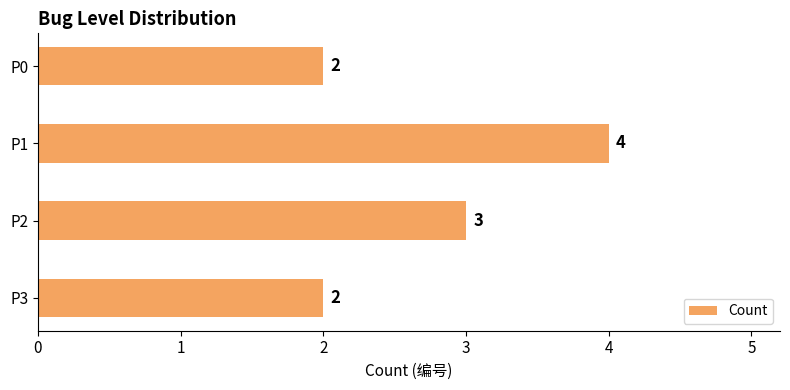

Is it true that the value at P0 is 3?

False